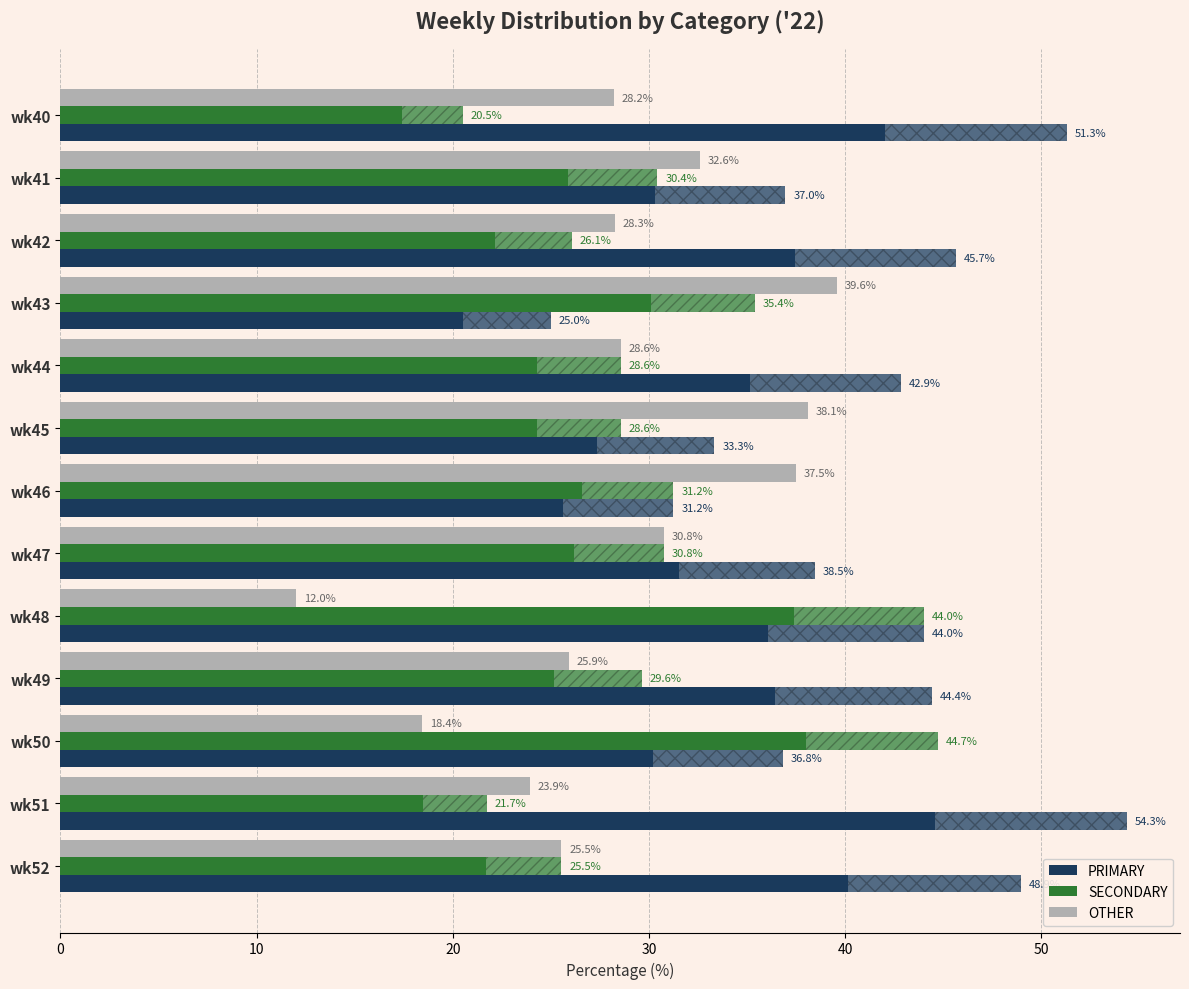

Is it true that SECONDARY equals 30.8 at wk47?

True